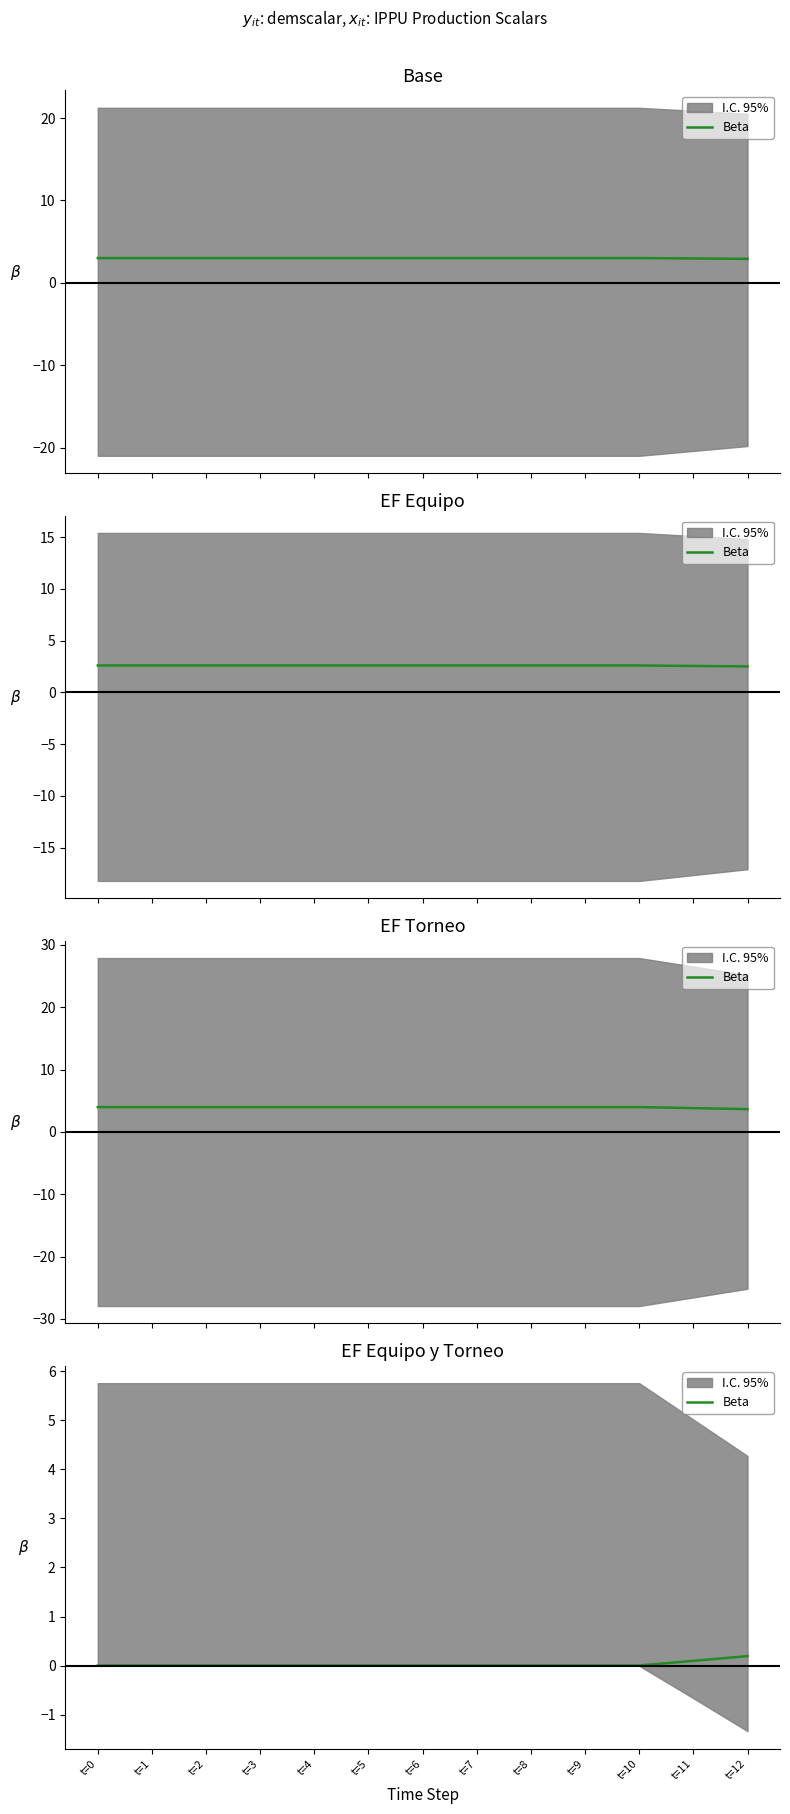

List the labels in order of value, smallest first.

t=0, t=1, t=2, t=3, t=4, t=5, t=6, t=7, t=8, t=9, t=10, t=11, t=12